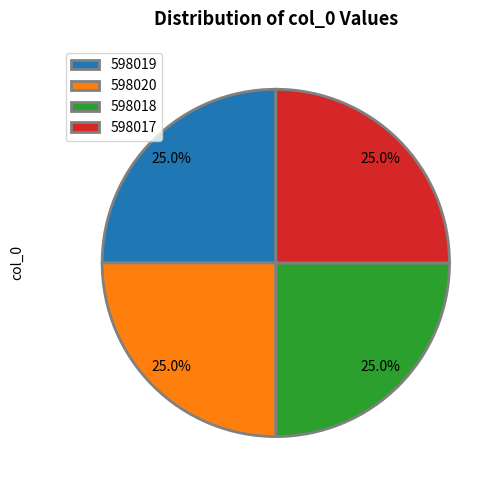

To the nearest percent, what portion does 598019 represent?

25%